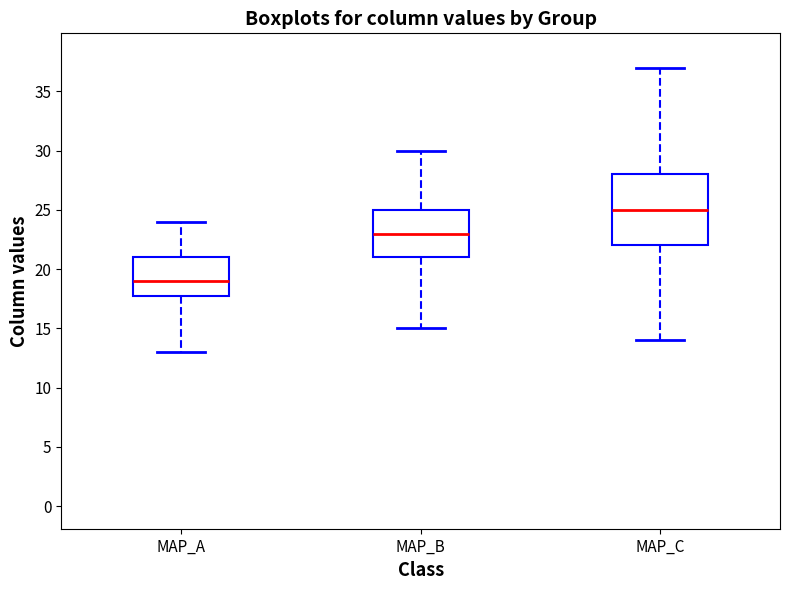

Where does the upper whisker of the box for MAP_B end on the y-axis? The values are not printed on the chart, so give them approximately, as read against the axis.

30